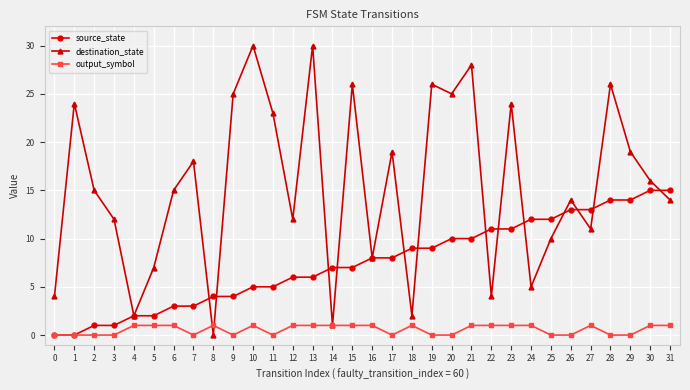

What is the difference between the source_state values at 23 and 21?

1